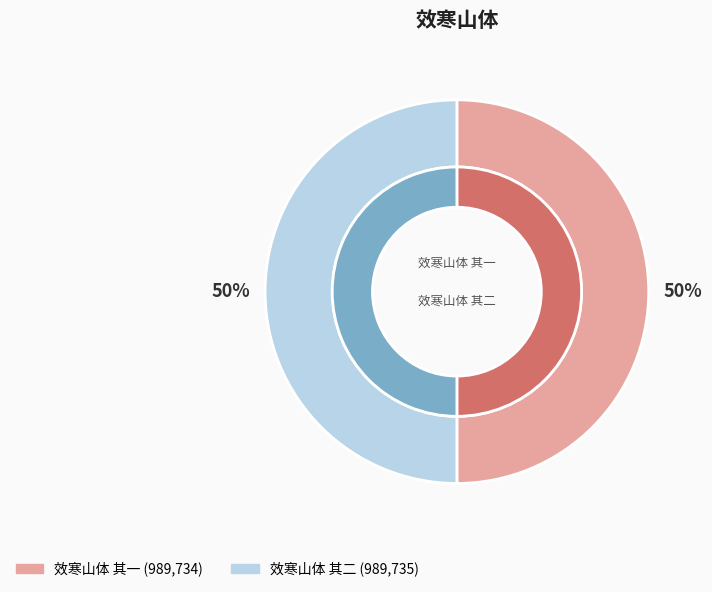

To the nearest percent, what portion does 效寒山体 其二 represent?

50%